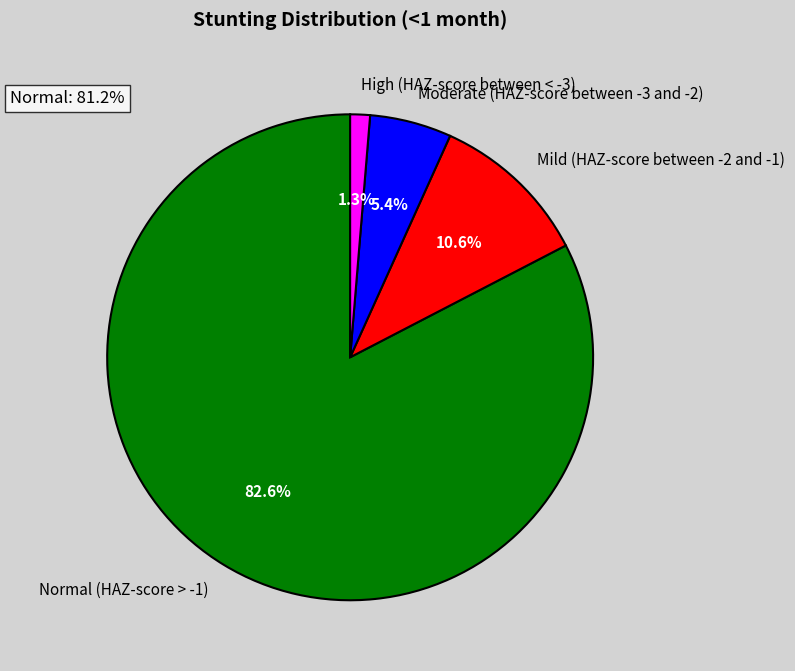

Do Mild (HAZ-score between -2 and -1) and Moderate (HAZ-score between -3 and -2) together represent more than half of the pie?

No